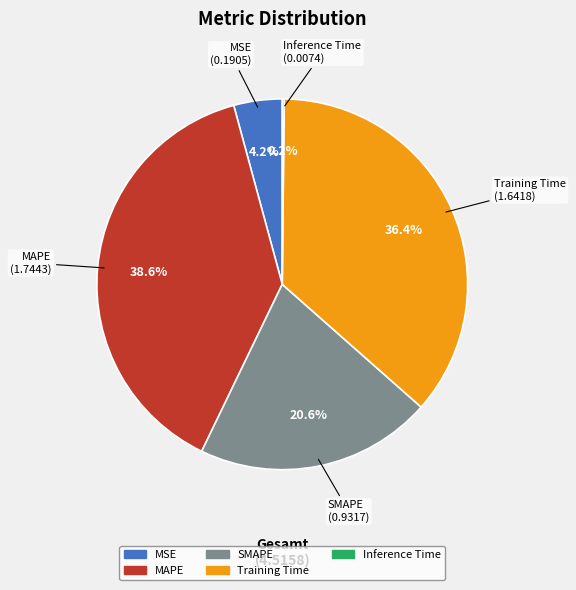

Does any single category account for the majority?

No